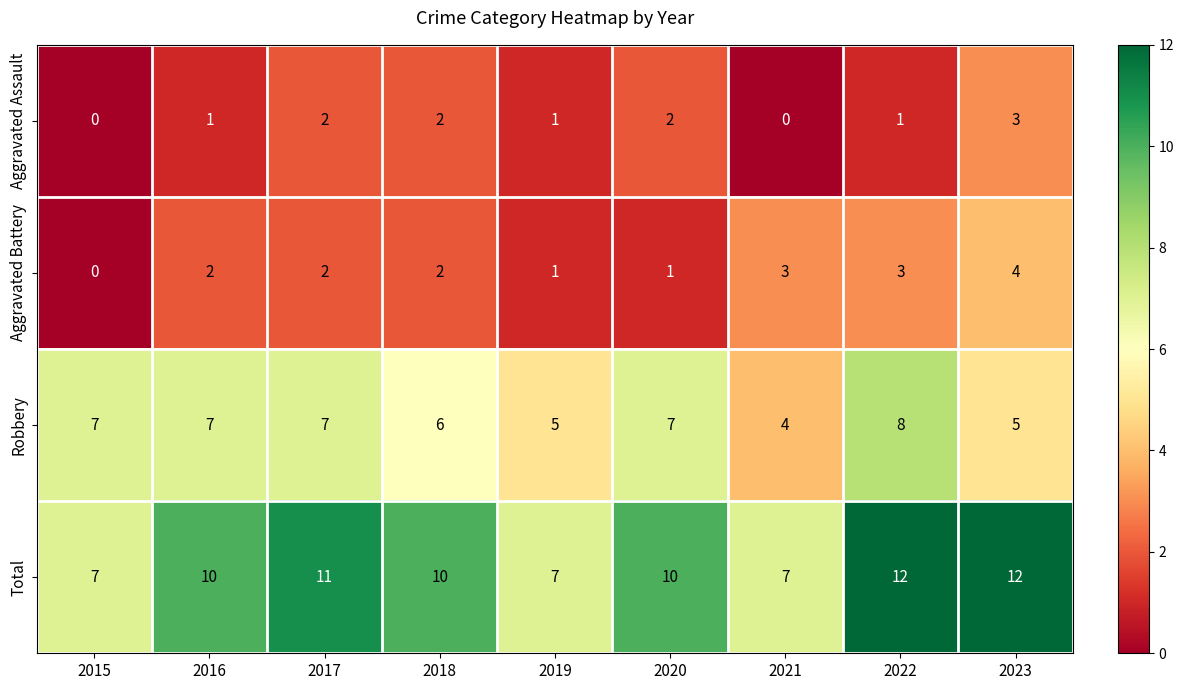

How many Robbery values are between 5 and 7?

7